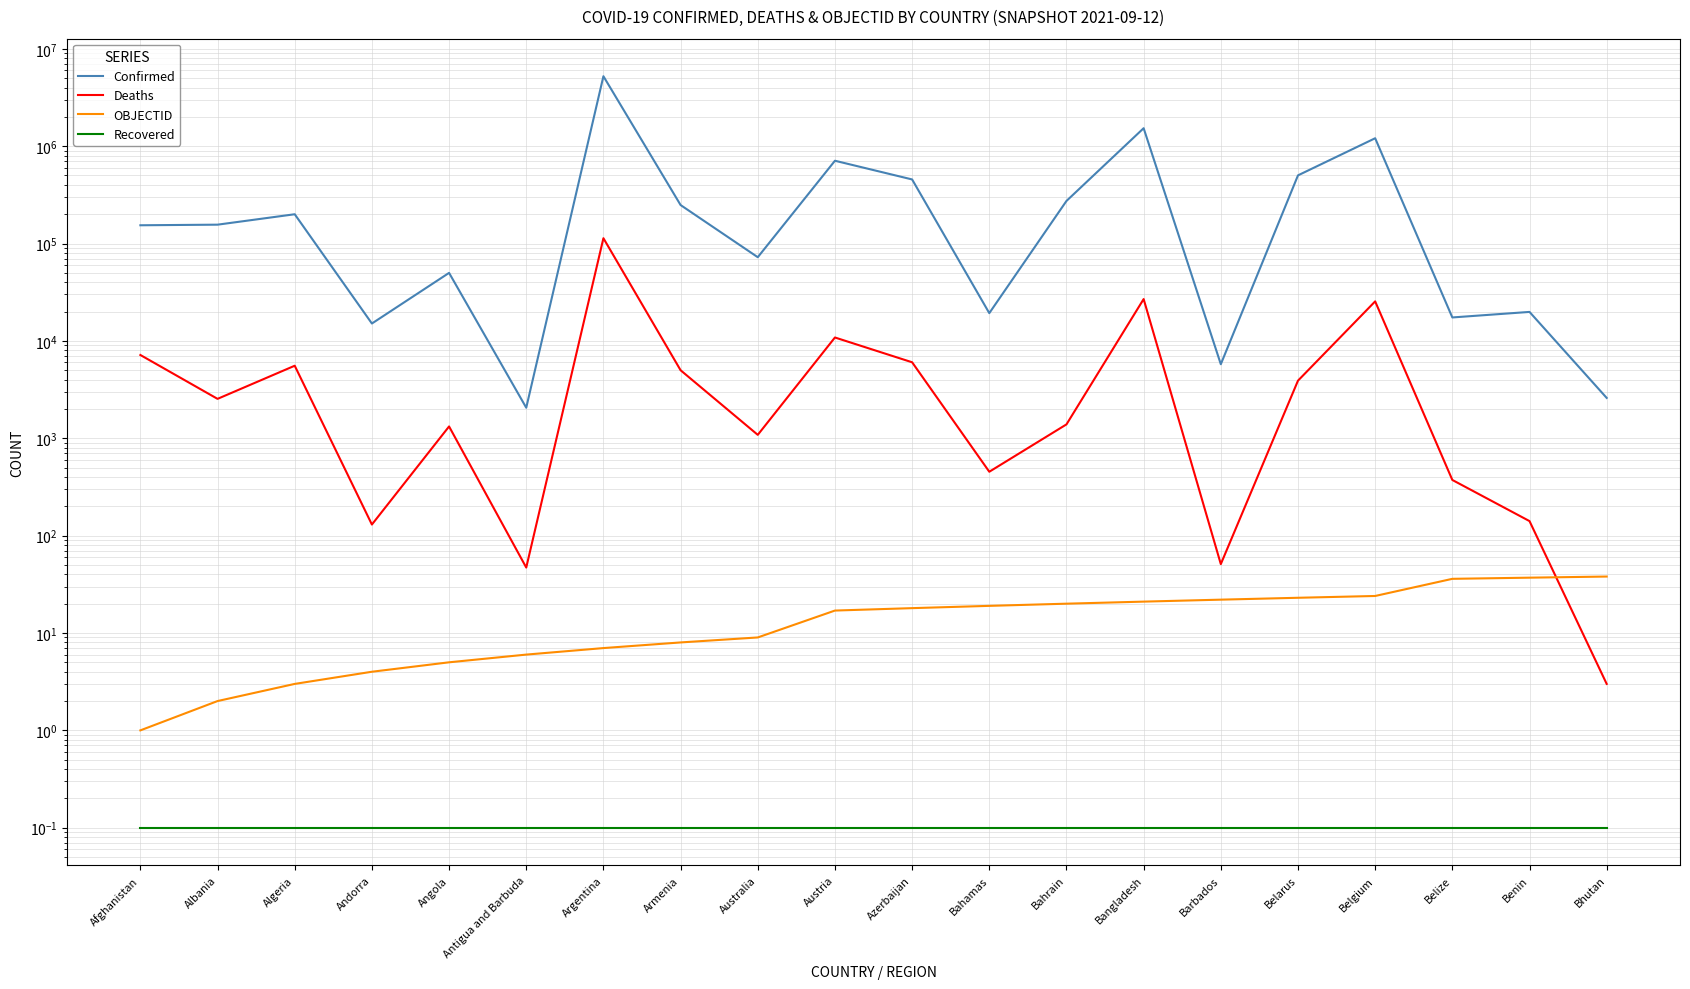

What value does the Deaths series have at Argentina?

113356.0